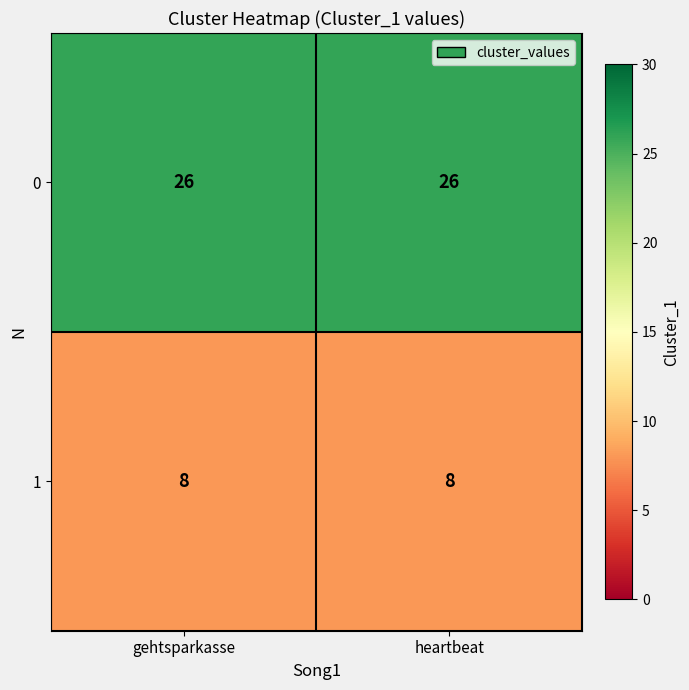

What is the difference between the highest and lowest values at heartbeat?

18